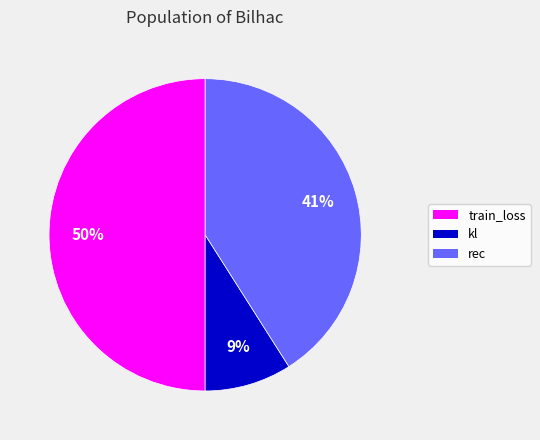

To the nearest percent, what is the average slice percentage?

33%